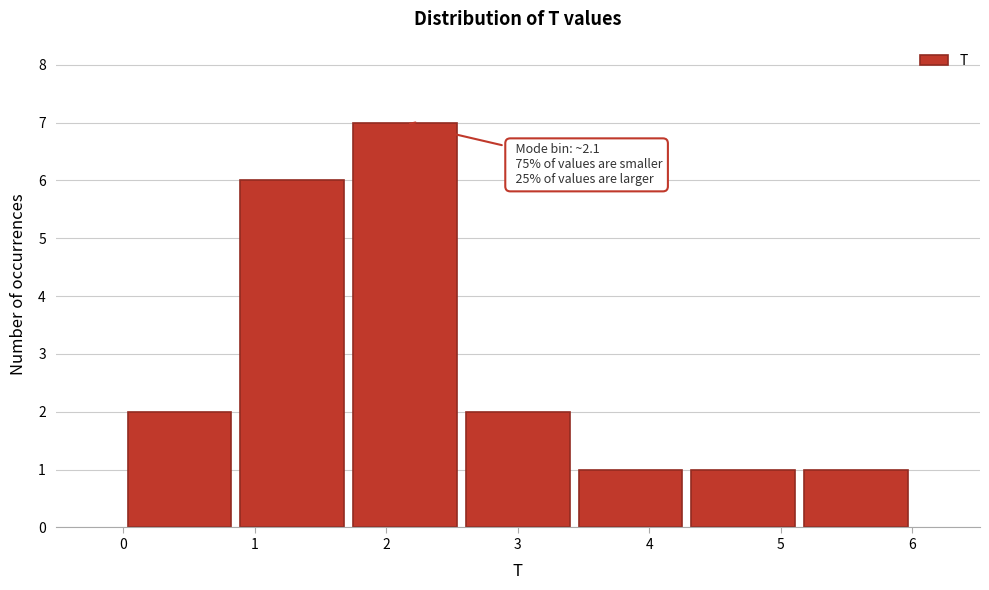

Over which range of the x-axis is the bar tallest?

1.7 to 2.6